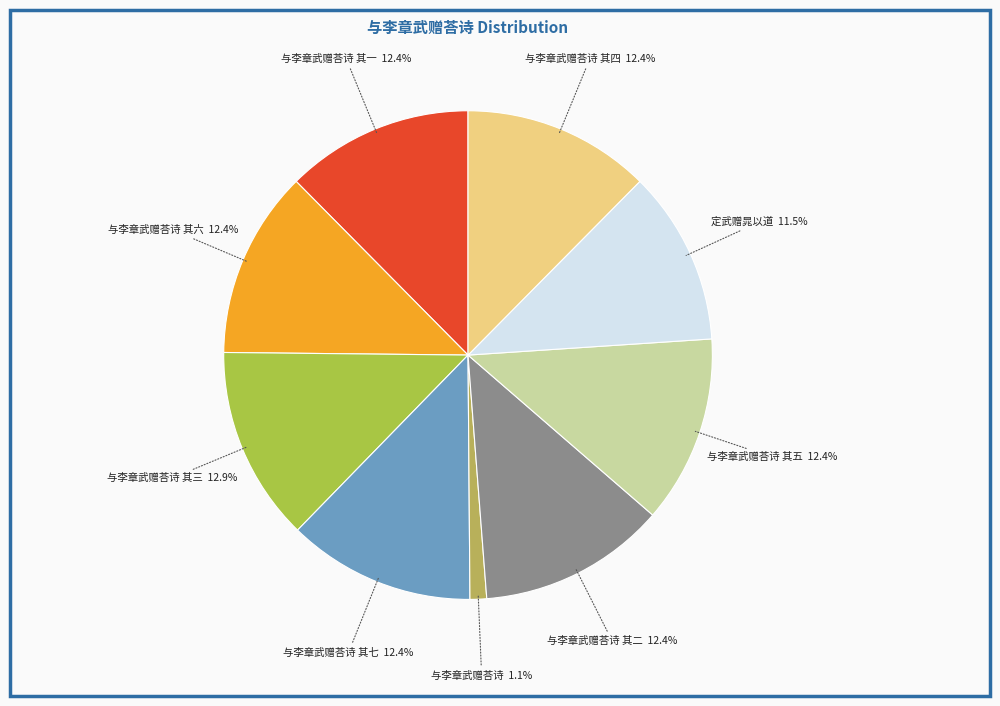

True or false: 与李章武赠荅诗 其三 accounts for 23% of the total.

False